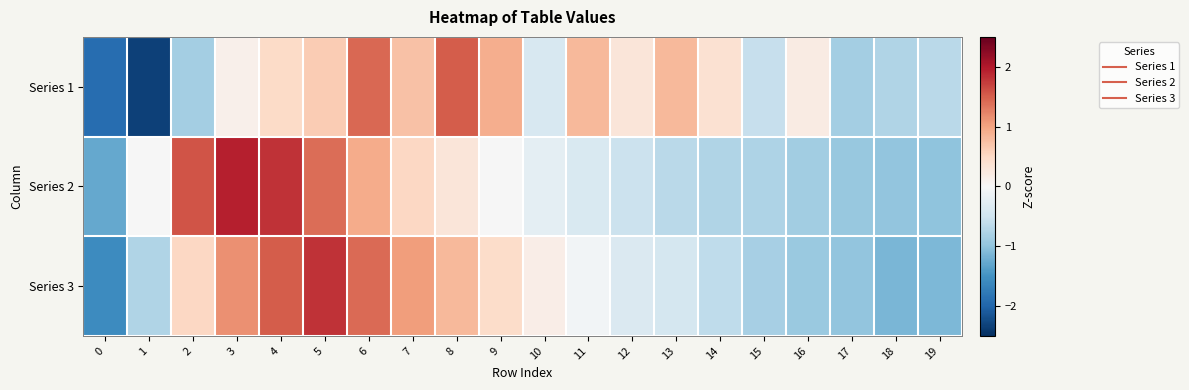

Which has a higher value, 19 or 16?

16